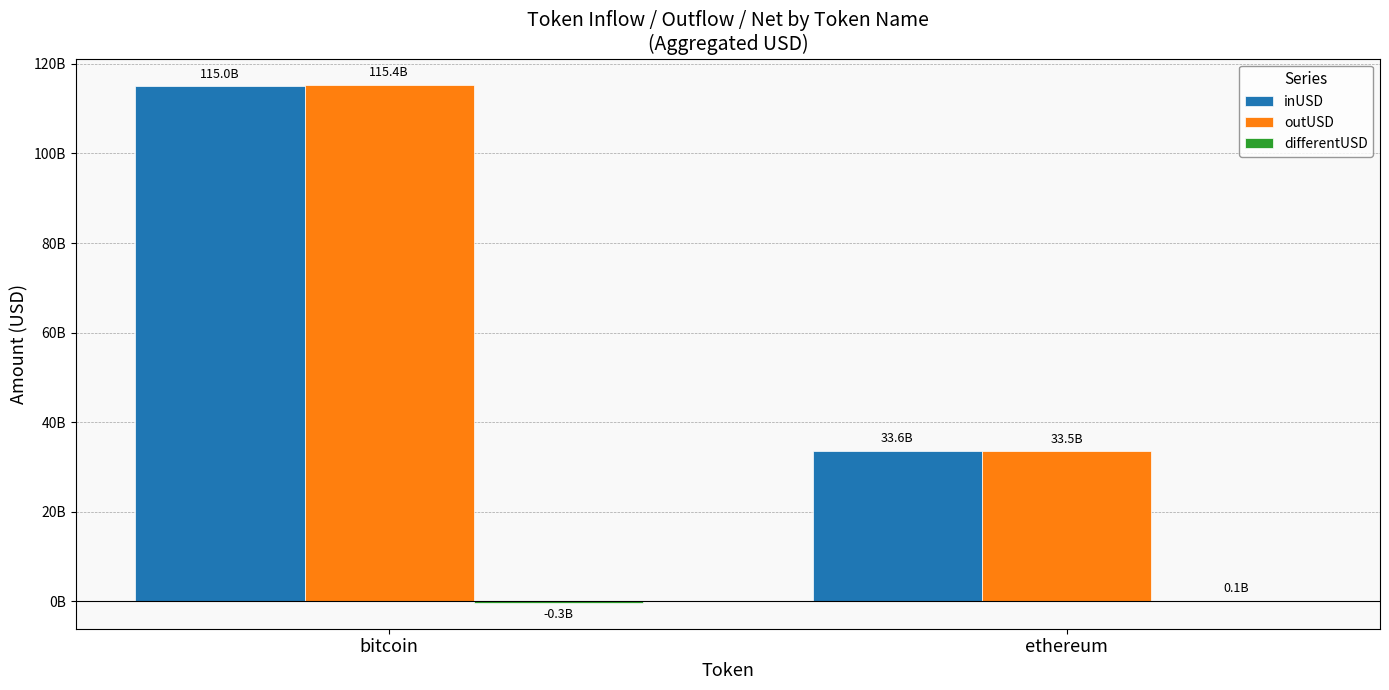

Is it true that outUSD equals 115371793693.2 at bitcoin?

True